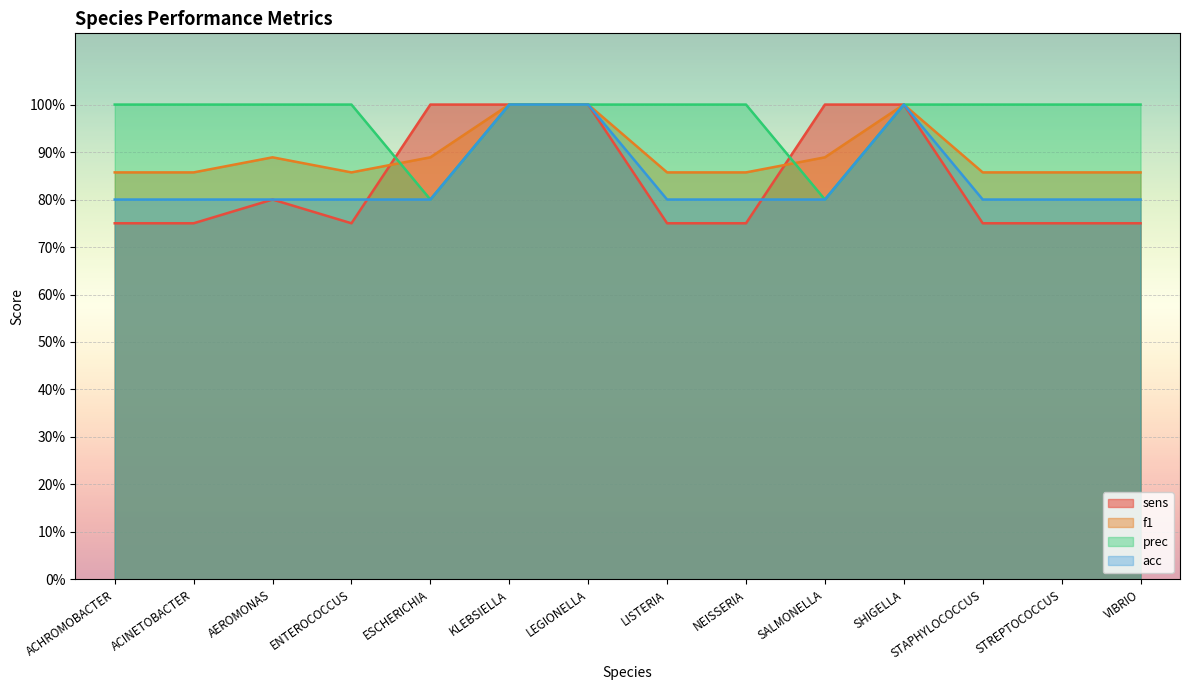

Is it true that acc equals 0.4 at VIBRIO?

False